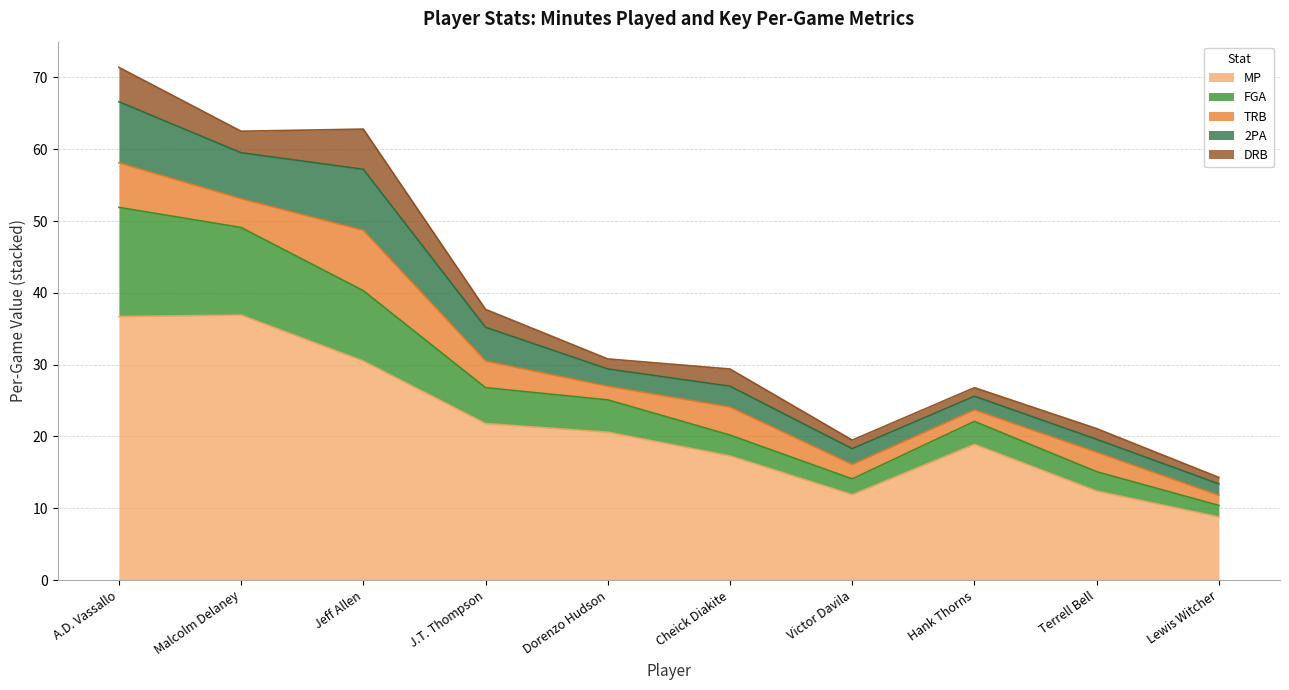

List the labels in order of MP value, largest first.

Malcolm Delaney, A.D. Vassallo, Jeff Allen, J.T. Thompson, Dorenzo Hudson, Hank Thorns, Cheick Diakite, Terrell Bell, Victor Davila, Lewis Witcher